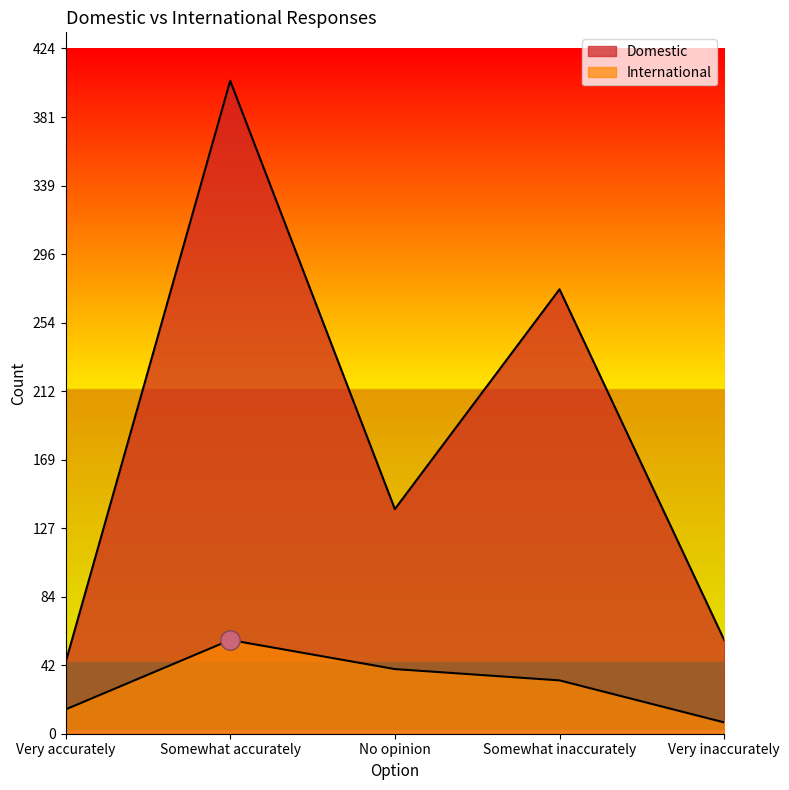

Between Very accurately and No opinion, which series saw the biggest shift?

Domestic